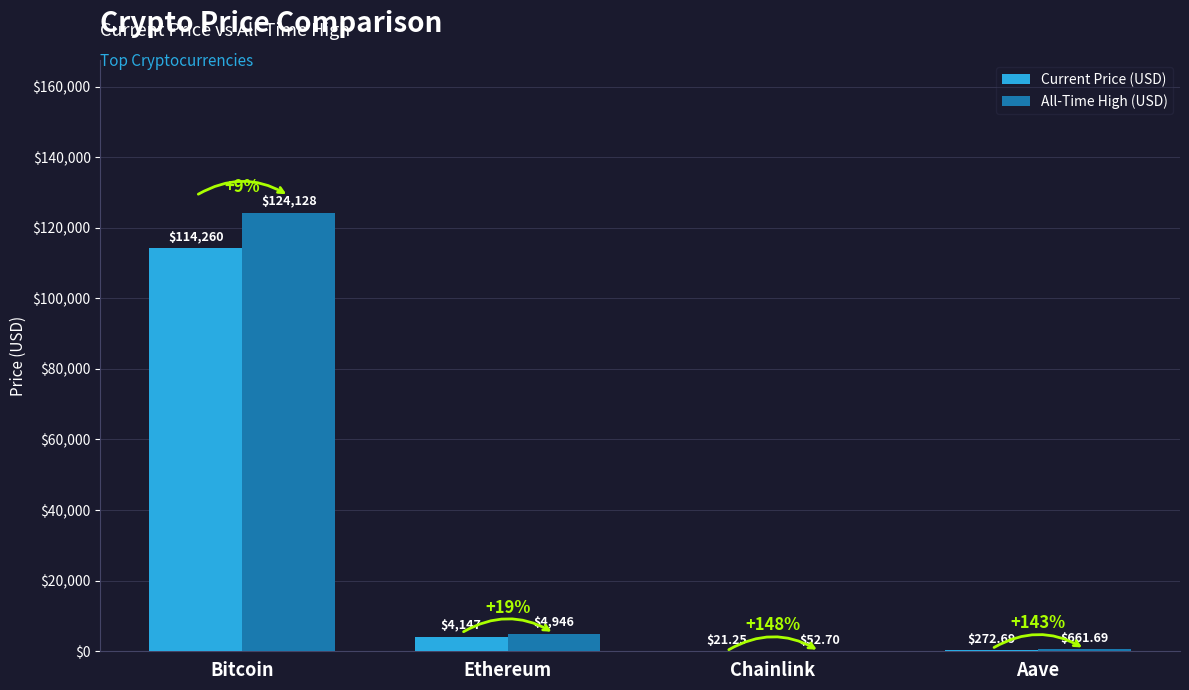

Where is Current Price (USD) nearest to the value 57140?

Ethereum